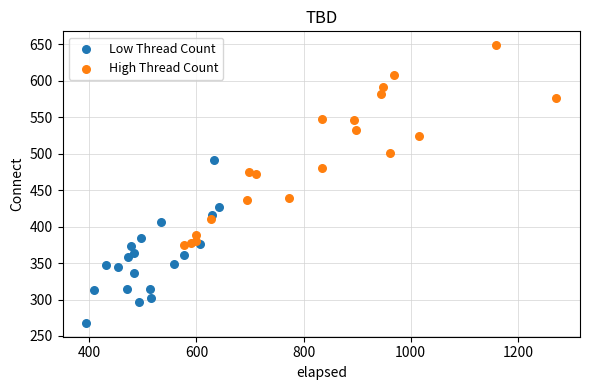

Which series reaches the maximum Y coordinate?

High Thread Count